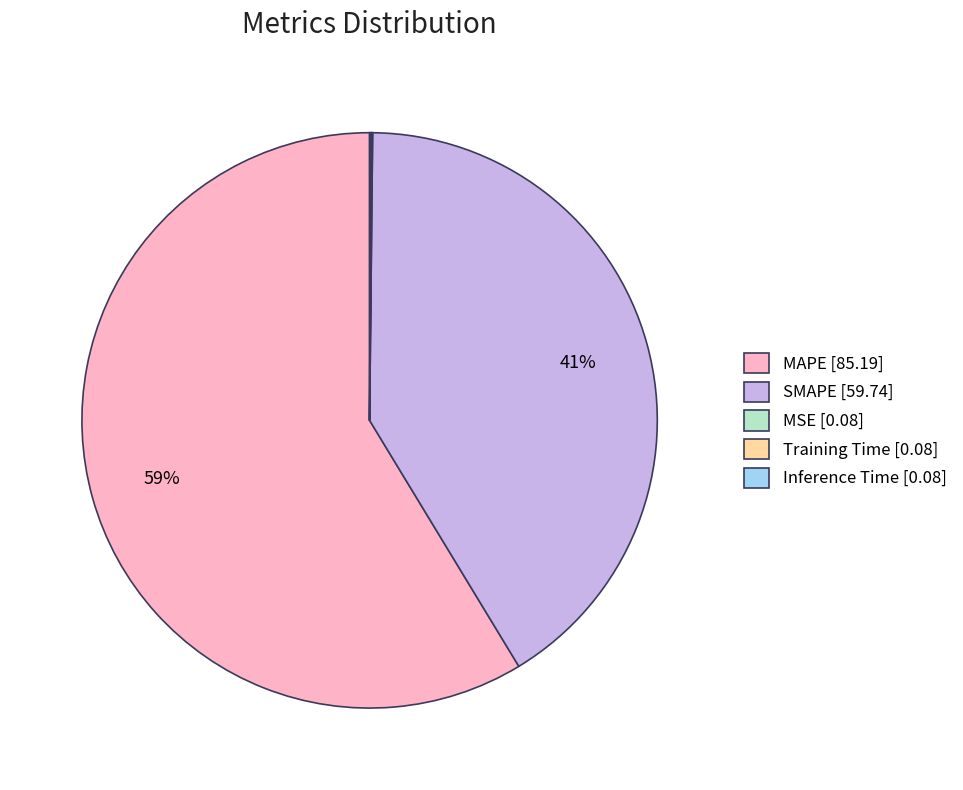

To the nearest percent, what is the average slice percentage?

20%